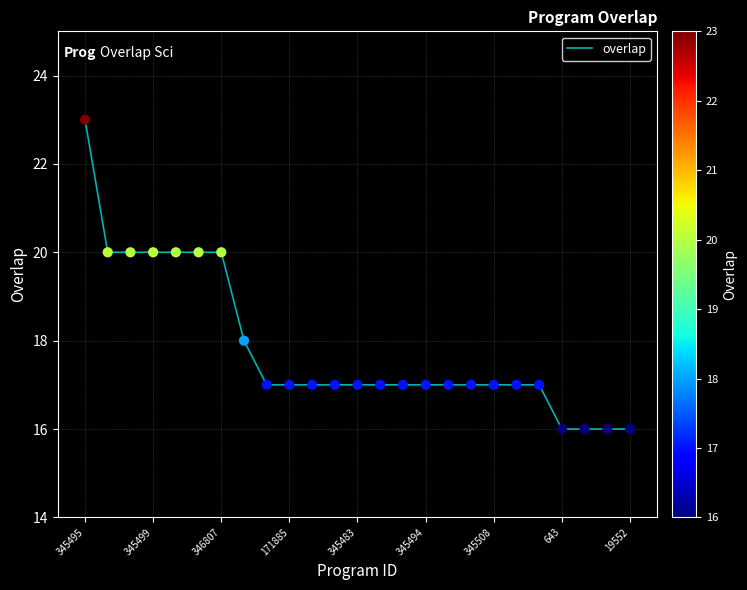

What is the smallest value displayed?

16